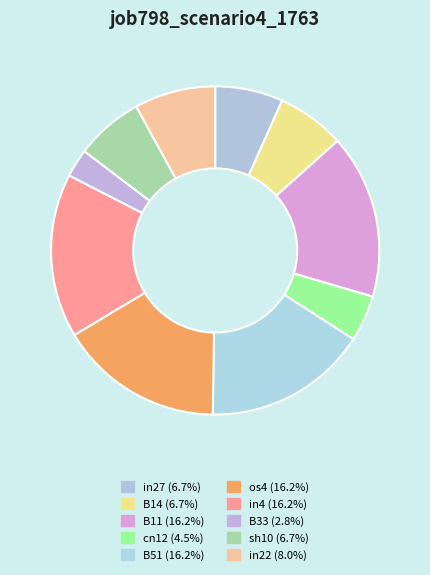

Which slice is the largest?

B11